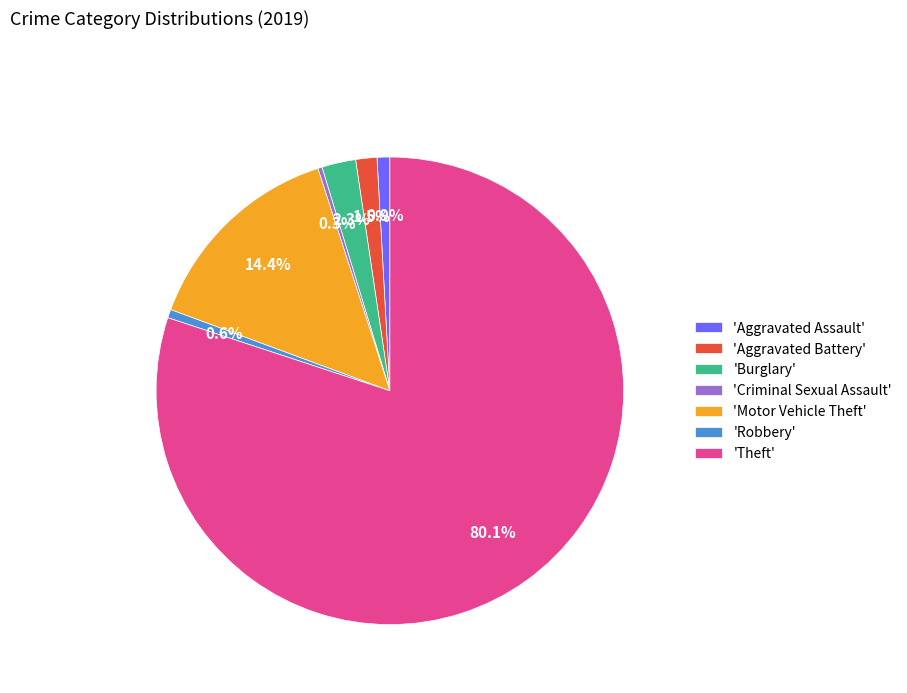

How many slices are in this pie chart?

7